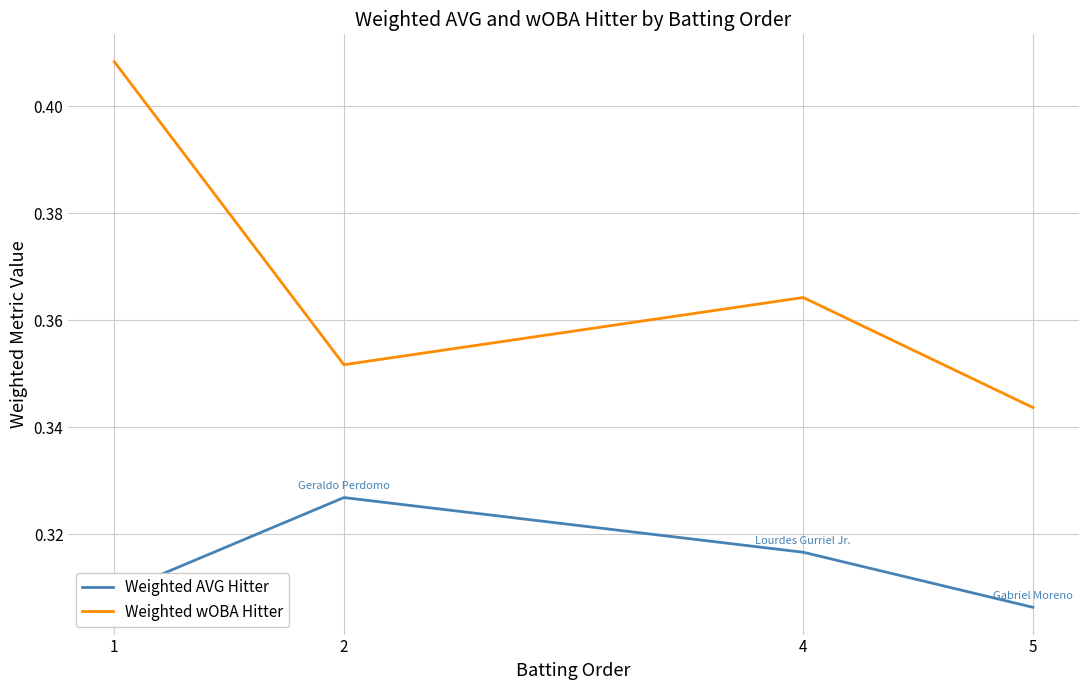

What are all the series names shown in the legend?

Weighted AVG Hitter, Weighted wOBA Hitter